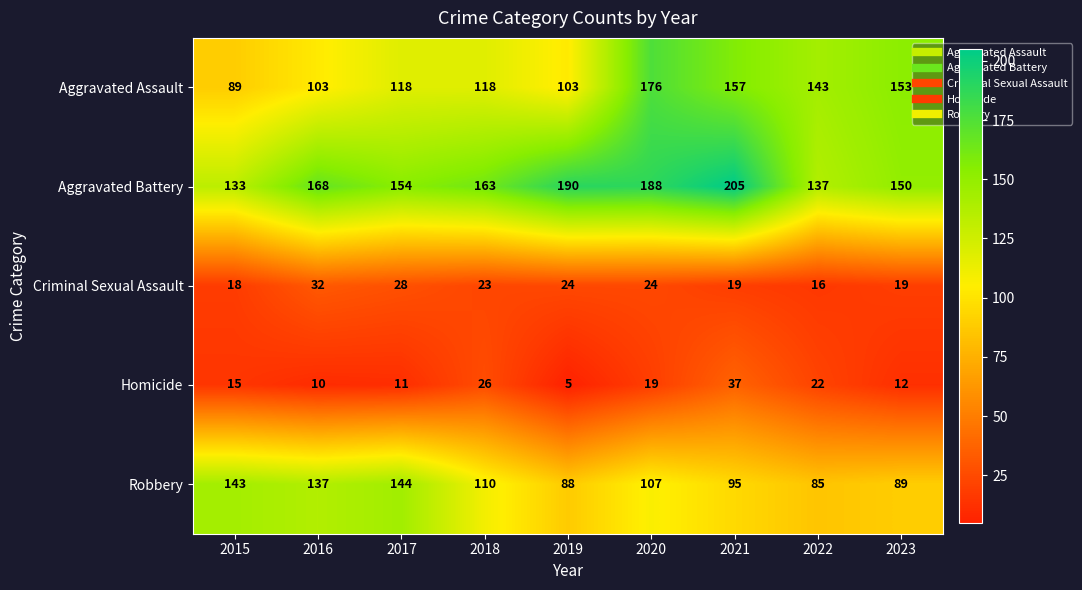

At which category is the sum across all series the highest?

2020